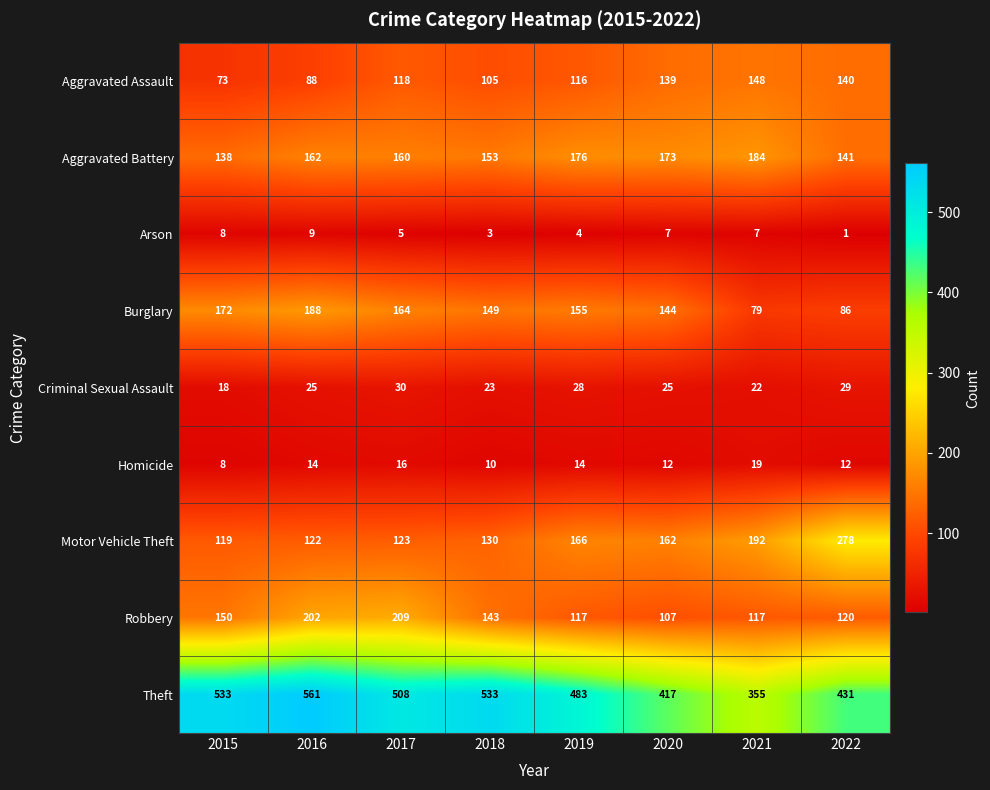

Rank the series by their maximum value, from lowest to highest.

Arson, Homicide, Criminal Sexual Assault, Aggravated Assault, Aggravated Battery, Burglary, Robbery, Motor Vehicle Theft, Theft